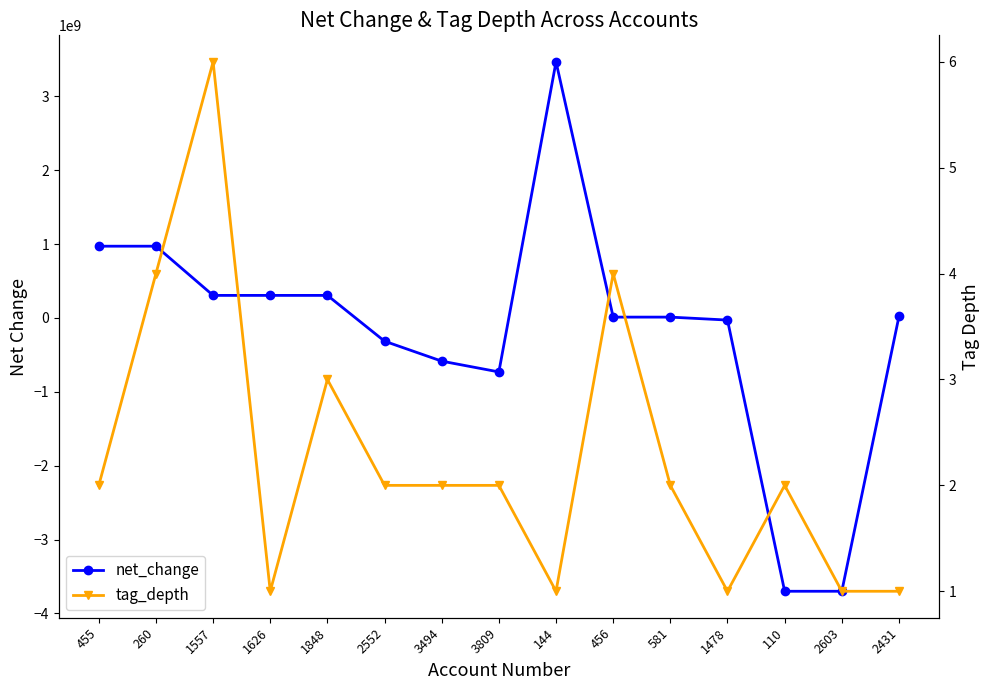

How many tag_depth values are between 1 and 3?

12